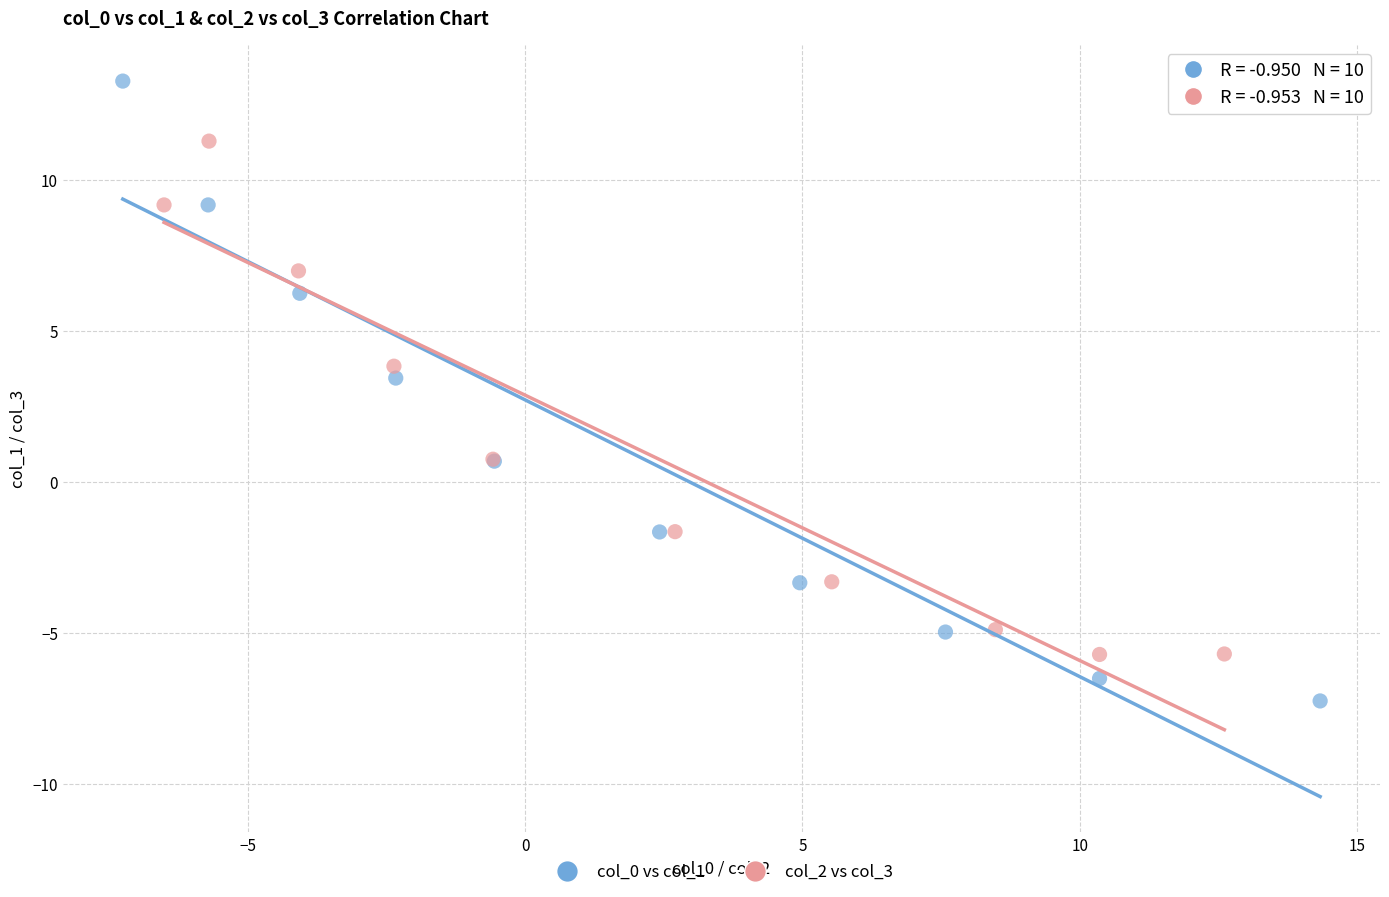

Which series contains the lowest Y value?

col_0 vs col_1